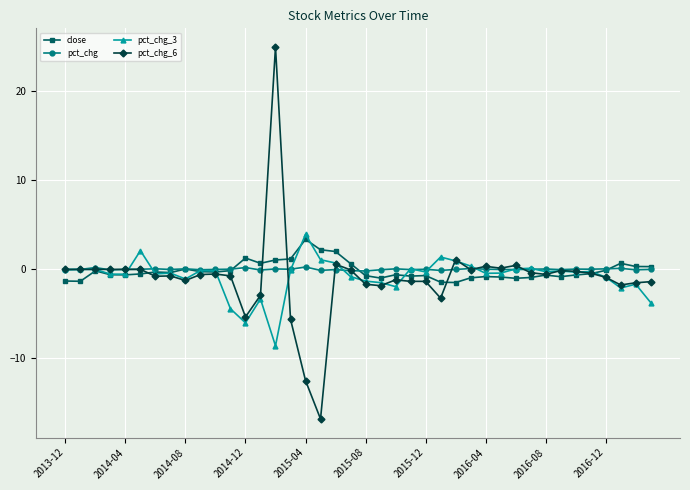

True or false: pct_chg_3 has more than 2 points higher than both neighbors.

True